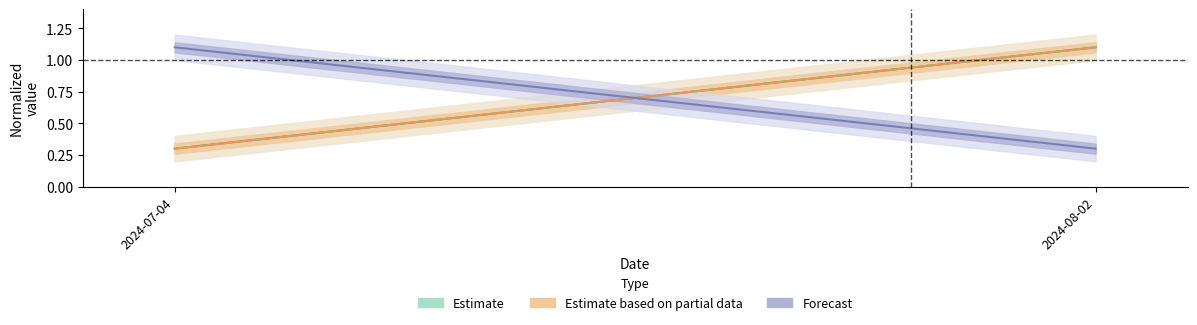

At which label does Forecast first exceed 1?

2024-07-04